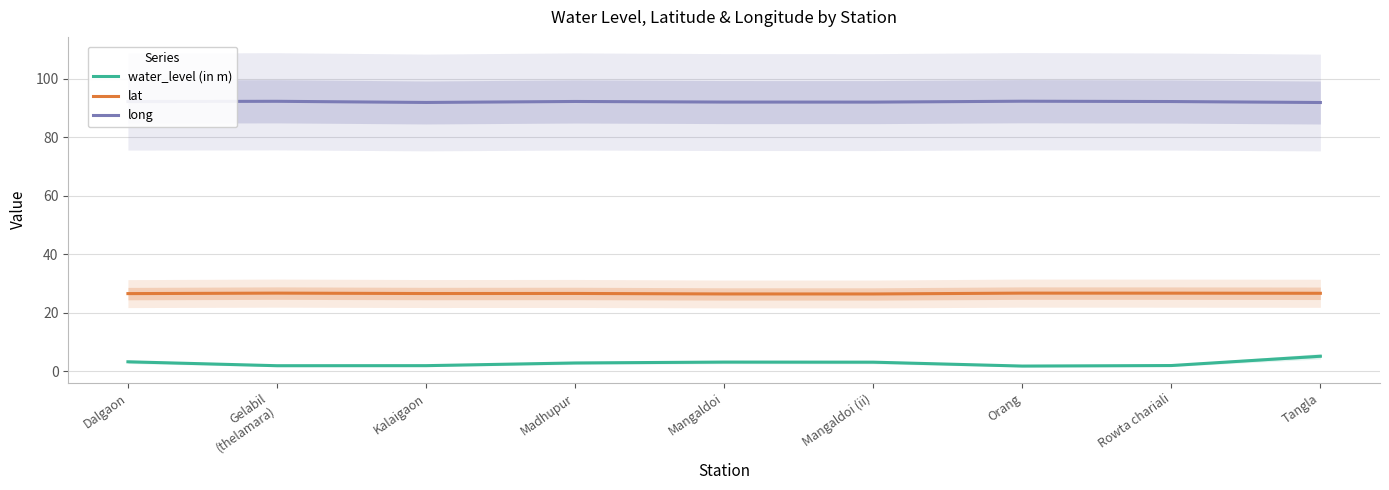

Which series has the largest range (max minus min)?

water_level (in m)